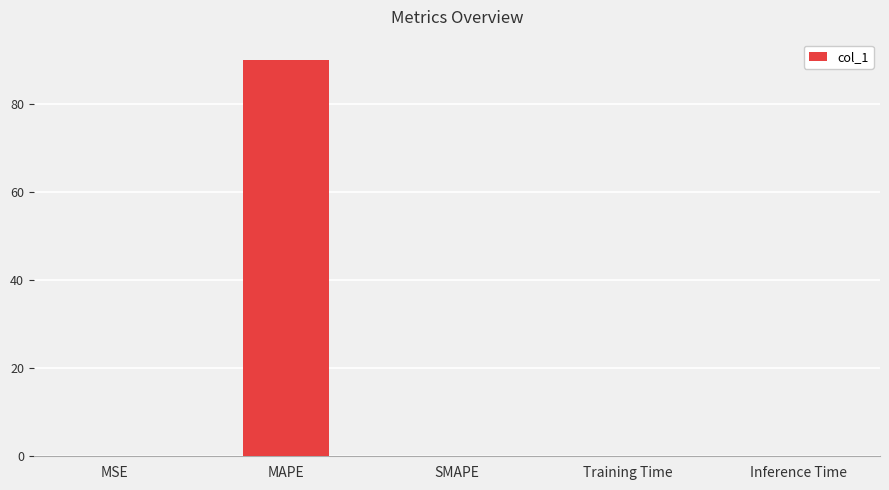

What value does the data have at MAPE?

90.2